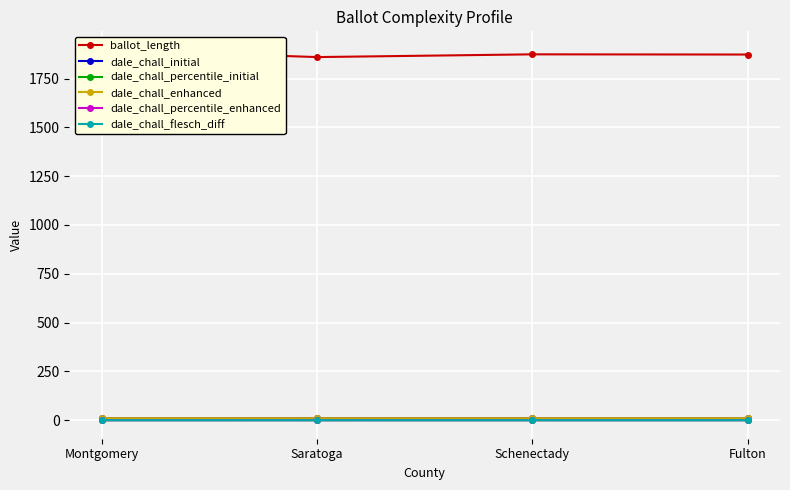

What is the difference between the maximum and minimum values in the dale_chall_initial series?

0.4